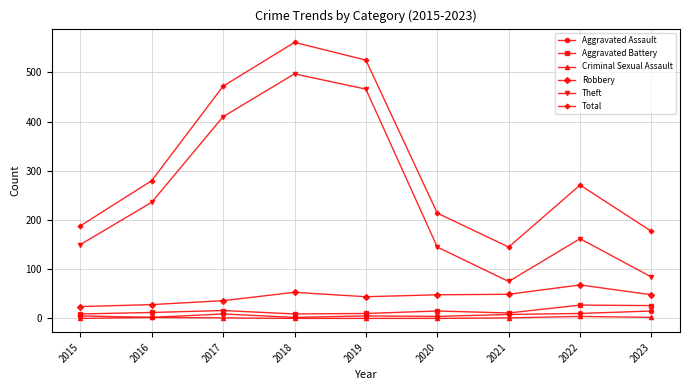

What is the minimum value for Aggravated Battery?

9